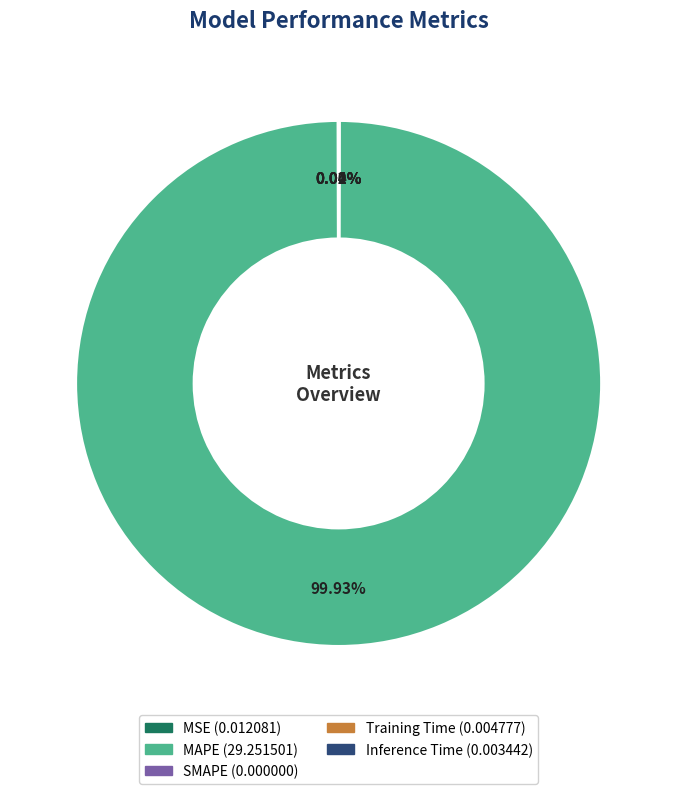

Does any single category account for the majority?

Yes